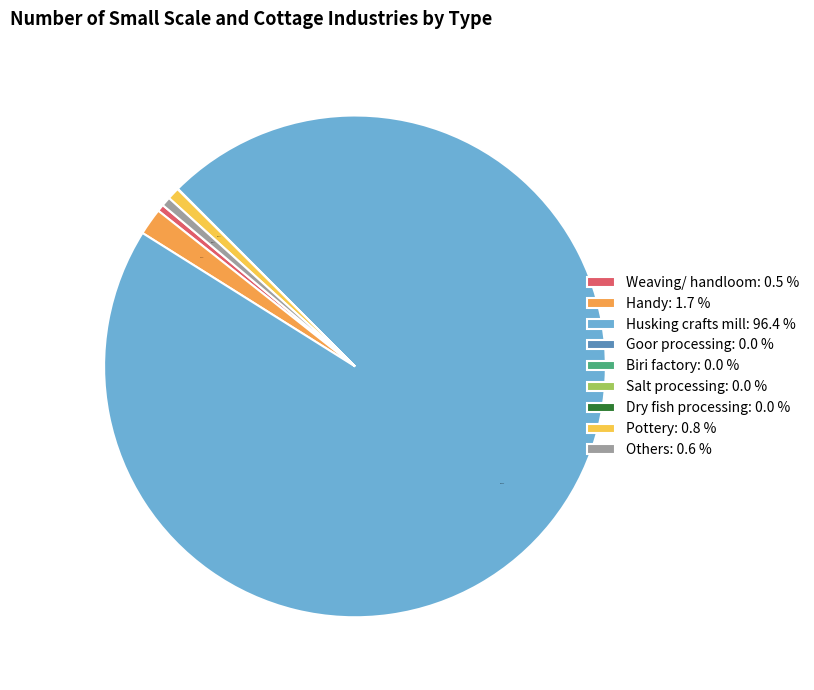

Is Husking crafts mill: 96.4 % the majority of the pie?

Yes